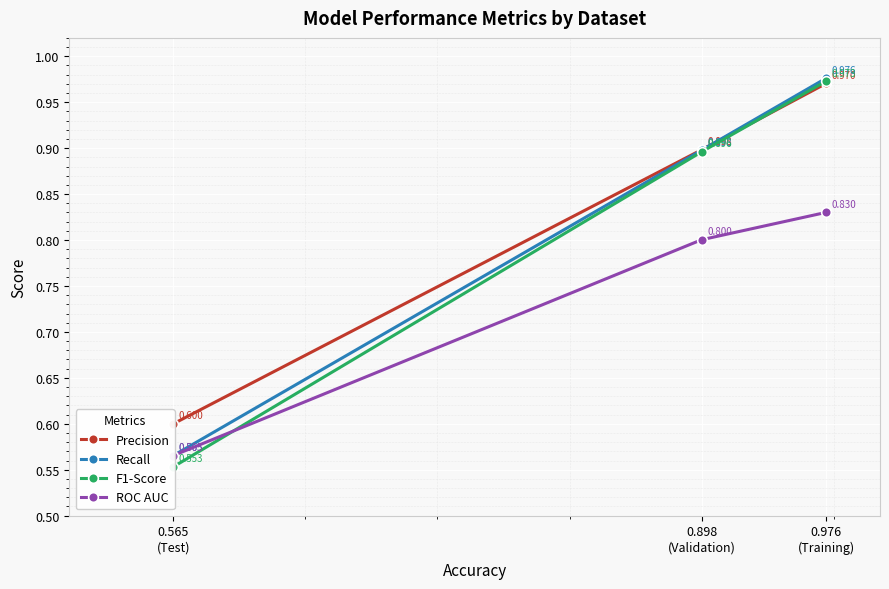

What is the difference between the second highest and minimum values in the Precision series?

0.3